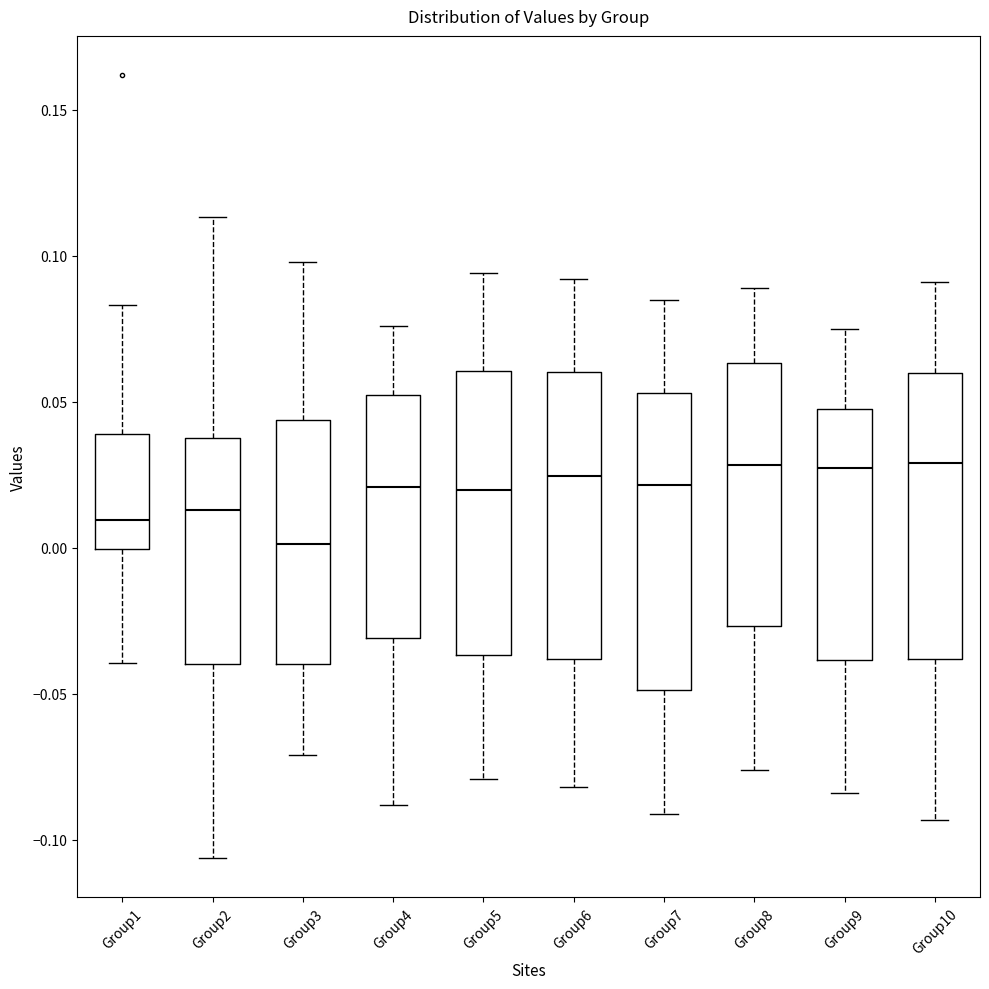

Reading left to right, read every box against the y-axis: the position of its median line, the range the box covers, and the ends of its whiskers. The values are not printed on the chart, so give them approximately, as read against the axis.

Group1: median 0.010, box 0.000 to 0.040, whiskers -0.040 to 0.085
Group2: median 0.015, box -0.040 to 0.040, whiskers -0.105 to 0.115
Group3: median 0.000, box -0.040 to 0.045, whiskers -0.070 to 0.100
Group4: median 0.020, box -0.030 to 0.050, whiskers -0.090 to 0.075
Group5: median 0.020, box -0.035 to 0.060, whiskers -0.080 to 0.095
Group6: median 0.025, box -0.040 to 0.060, whiskers -0.080 to 0.090
Group7: median 0.020, box -0.050 to 0.055, whiskers -0.090 to 0.085
Group8: median 0.030, box -0.025 to 0.065, whiskers -0.075 to 0.090
Group9: median 0.030, box -0.040 to 0.050, whiskers -0.085 to 0.075
Group10: median 0.030, box -0.040 to 0.060, whiskers -0.095 to 0.090